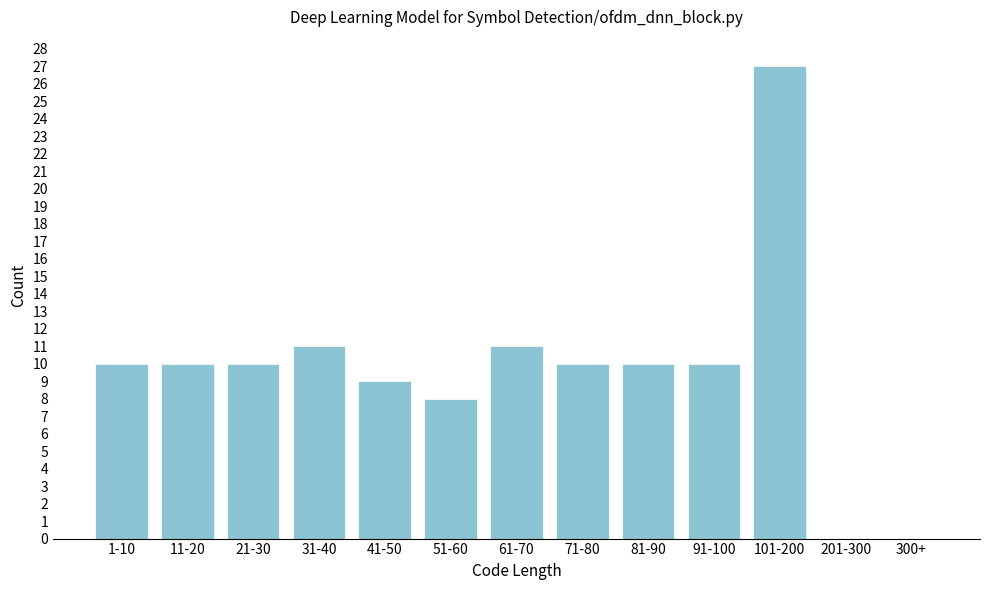

Reading right to left, transcribe all the data shown in this chart.

300+=0	201-300=0	101-200=27	91-100=10	81-90=10	71-80=10	61-70=11	51-60=8	41-50=9	31-40=11	21-30=10	11-20=10	1-10=10